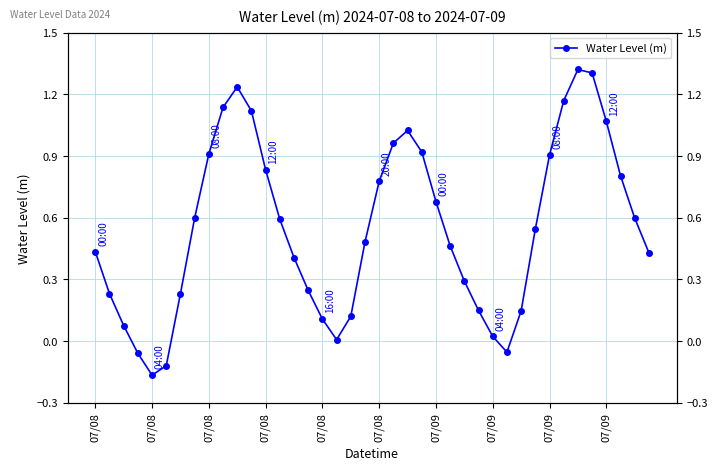

What is the change in value from 07/08 to 07/09?

-0.1